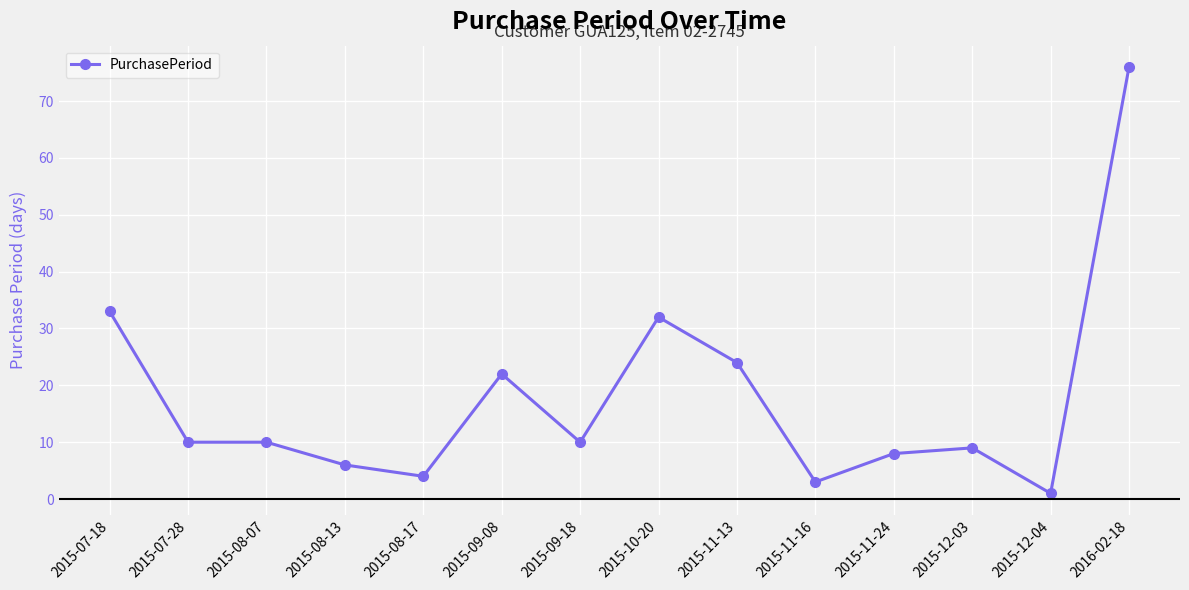

What position from the right is 2015-07-18?

14